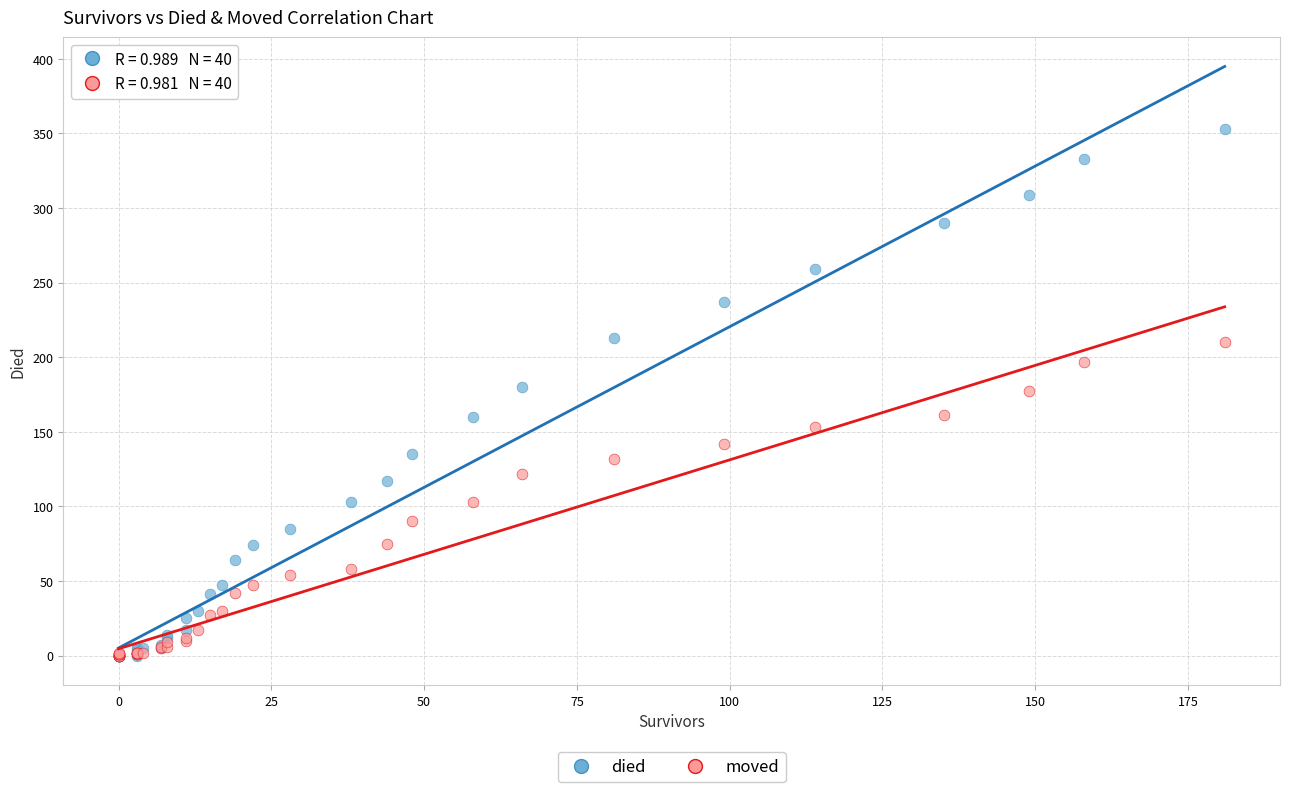

What are all the series names shown in the legend?

died, moved